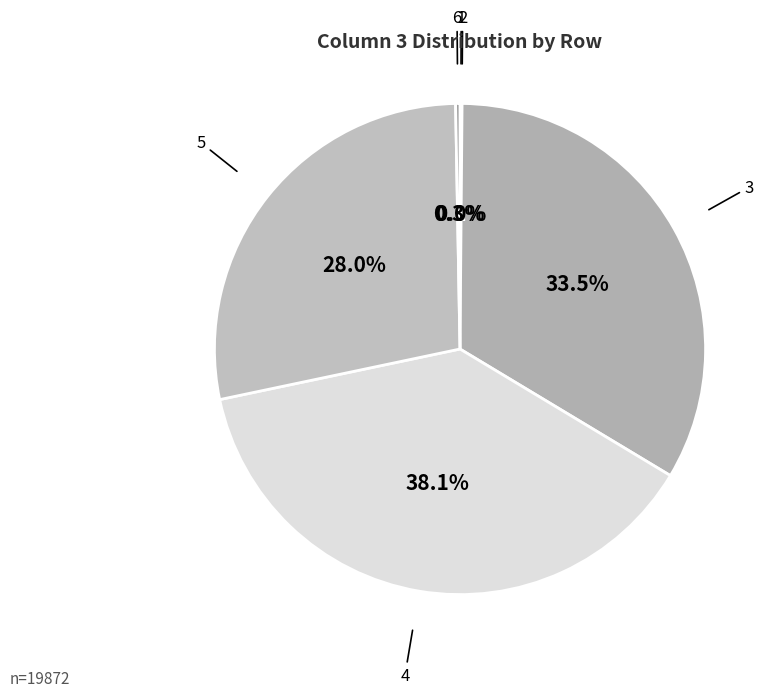

Does 6 account for over 50% of the chart?

No